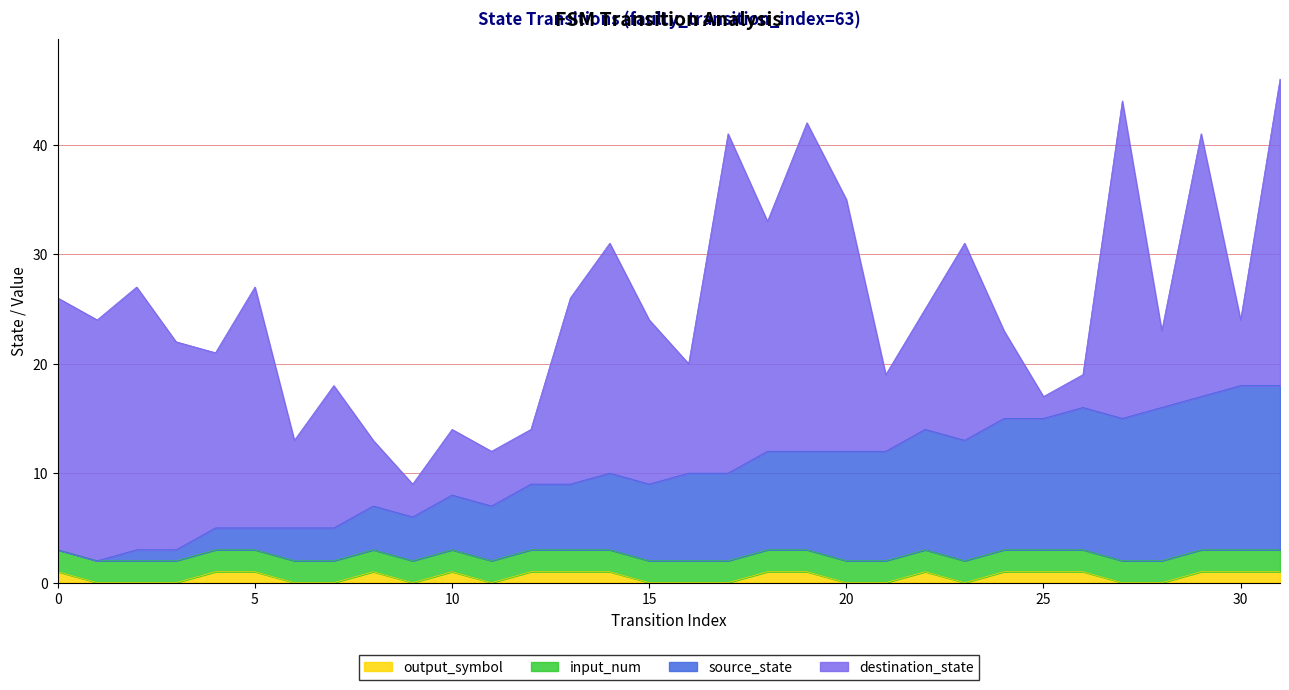

Does the chart display data point markers on the line(s)?

No